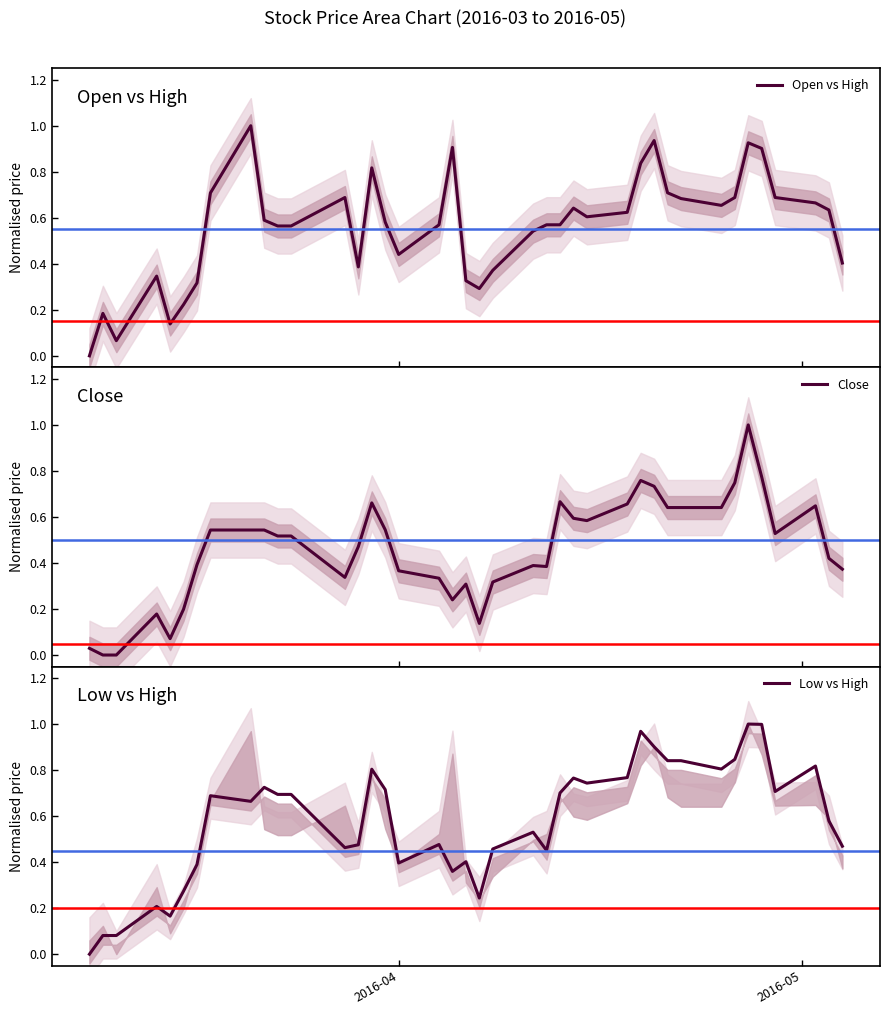

In Low vs High, how many points are lower than both neighbors (excluding endpoints)?

10